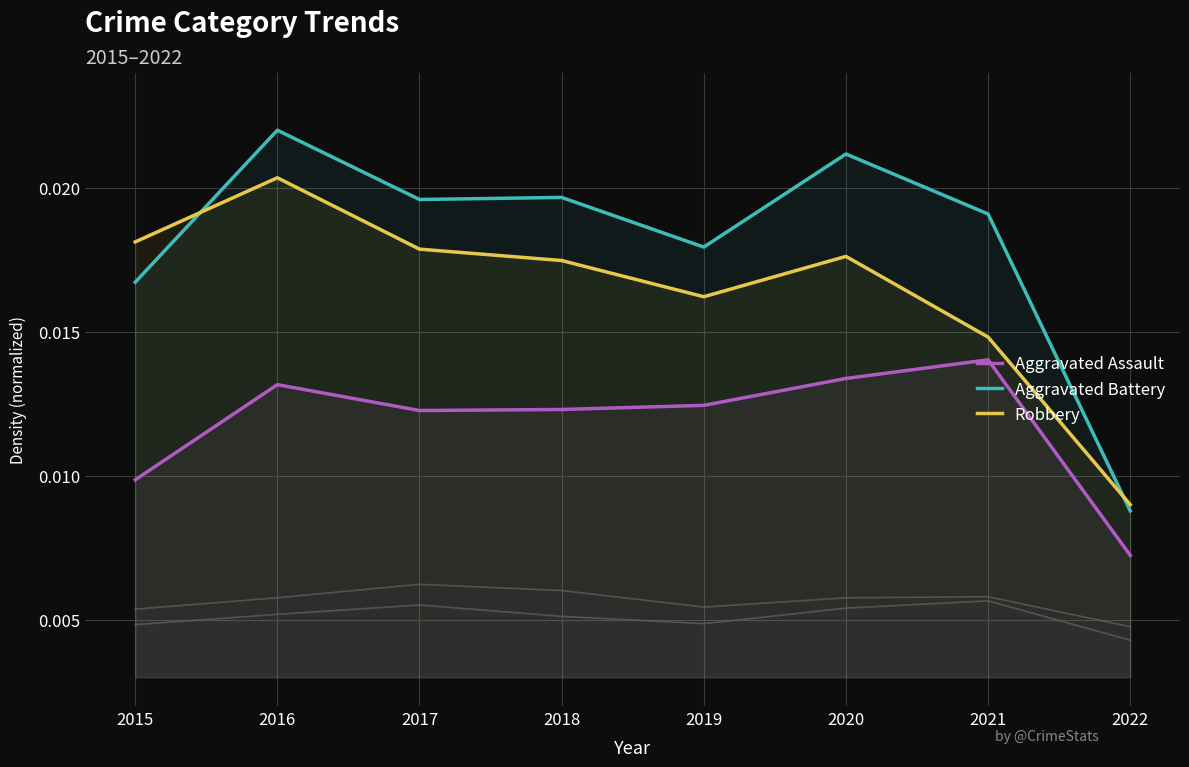

Count the Homicide values in the range 0 to 1.

8